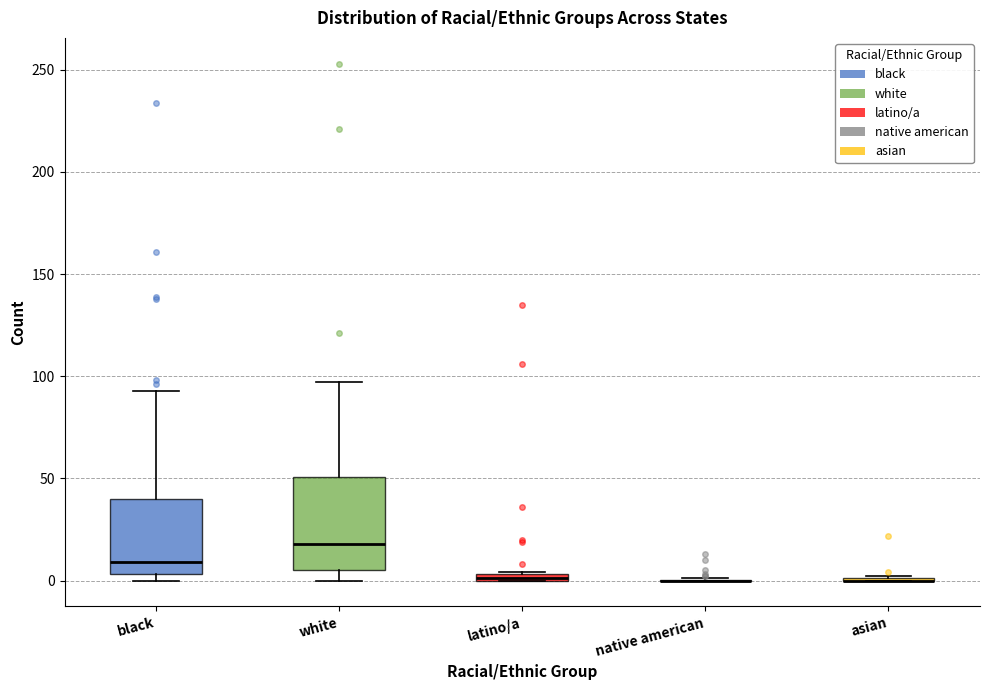

Which box is the tallest, from its lower edge to its upper edge?

white